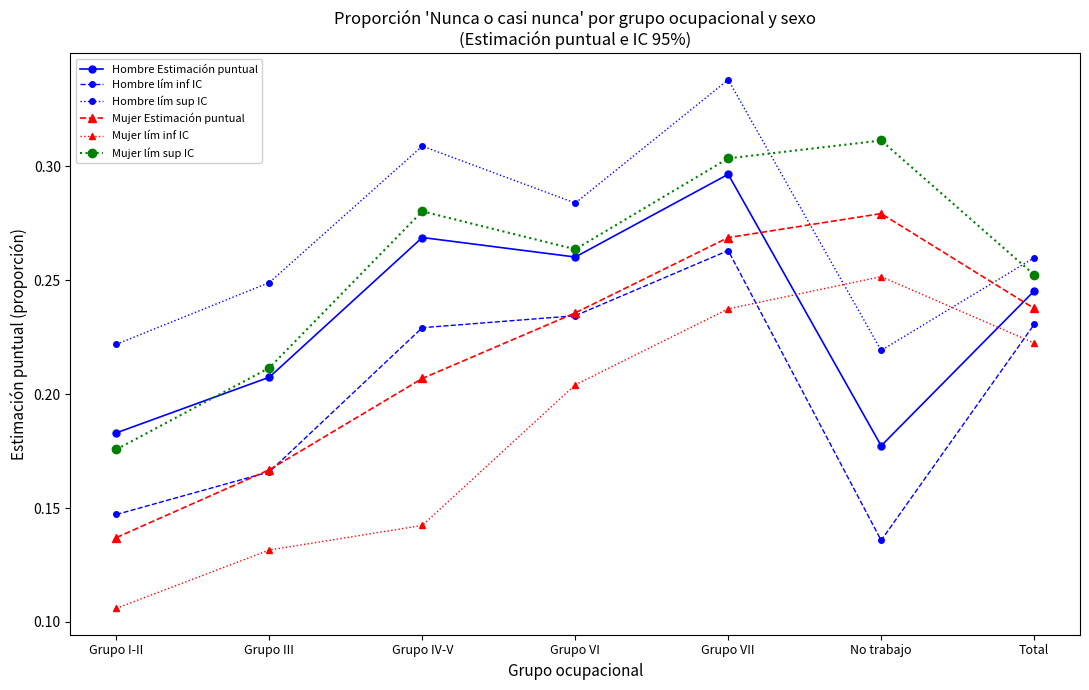

How many distinct data groups are displayed?

6